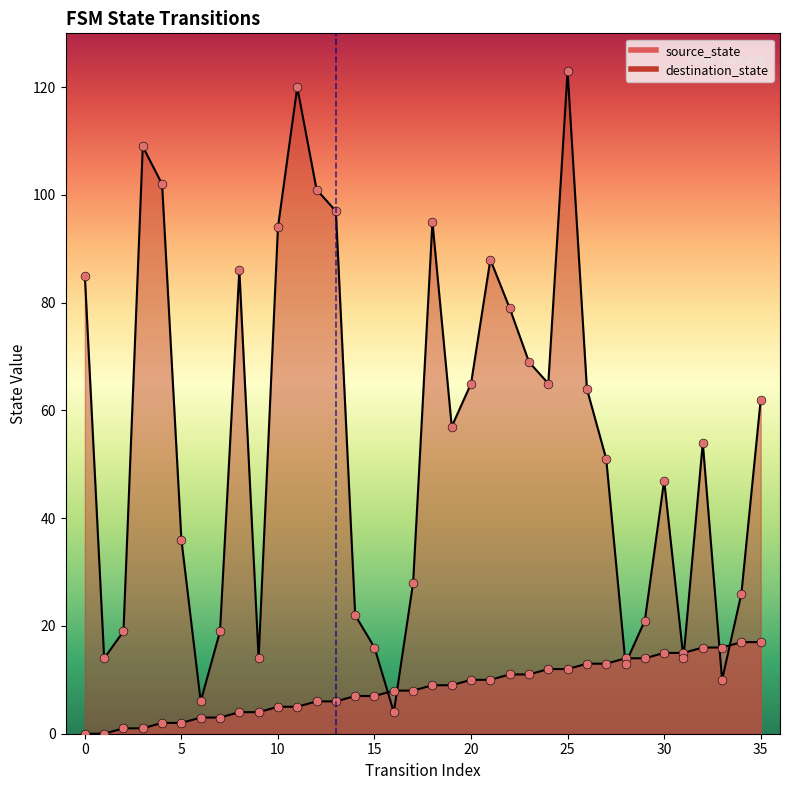

At which category is the sum across all series the highest?

25